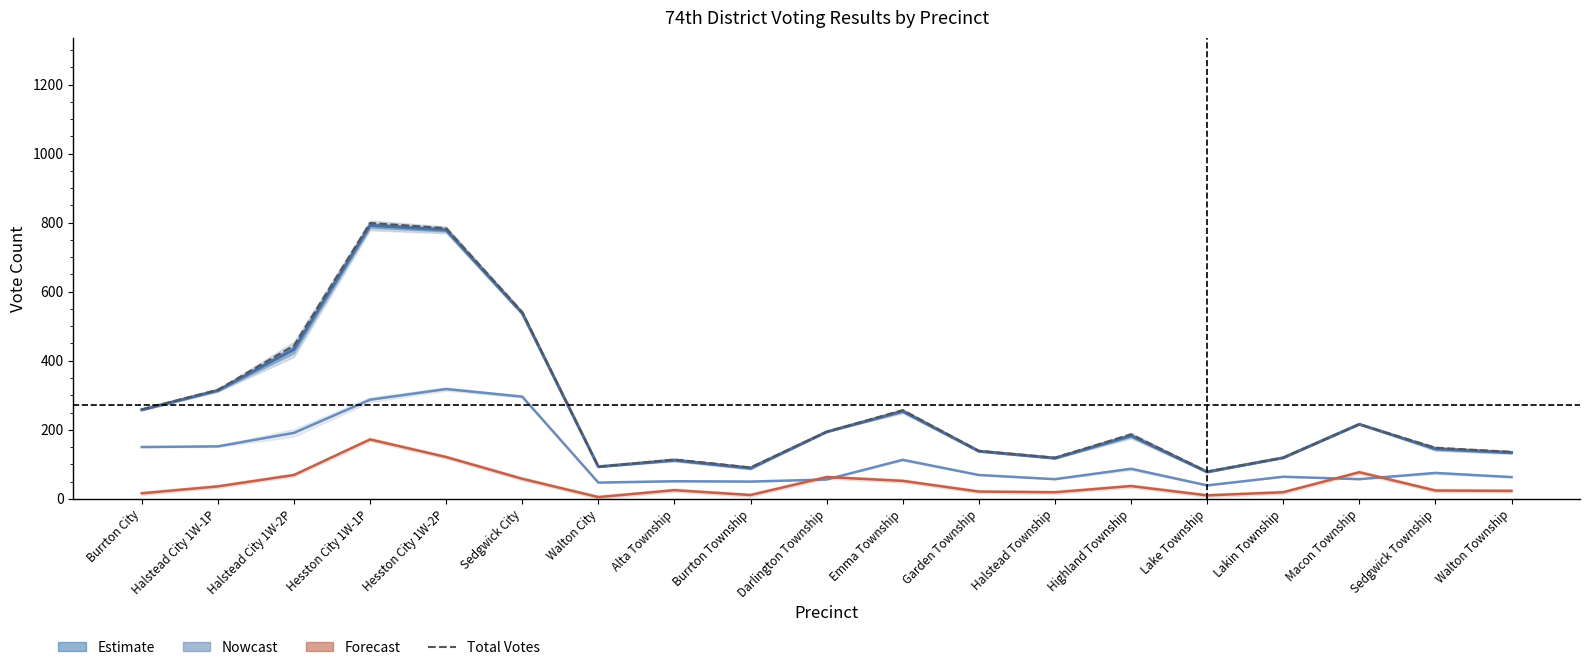

Reading left to right, list all the values displayed in this chart.

Don Schroeder Total Votes: 258	314	433	792	779	538	93	112	89	194	254	138	118	183	78	119	216	145	134
ED Paper: 150	152	191	287	318	296	47	51	50	56	113	69	57	87	39	64	57	75	63
Advance Paper: 16	36	69	172	121	58	5	25	11	63	52	21	19	37	10	19	77	24	23
Total Votes: 259	316	444	799	784	541	93	114	91	194	257	139	119	187	79	119	216	148	136